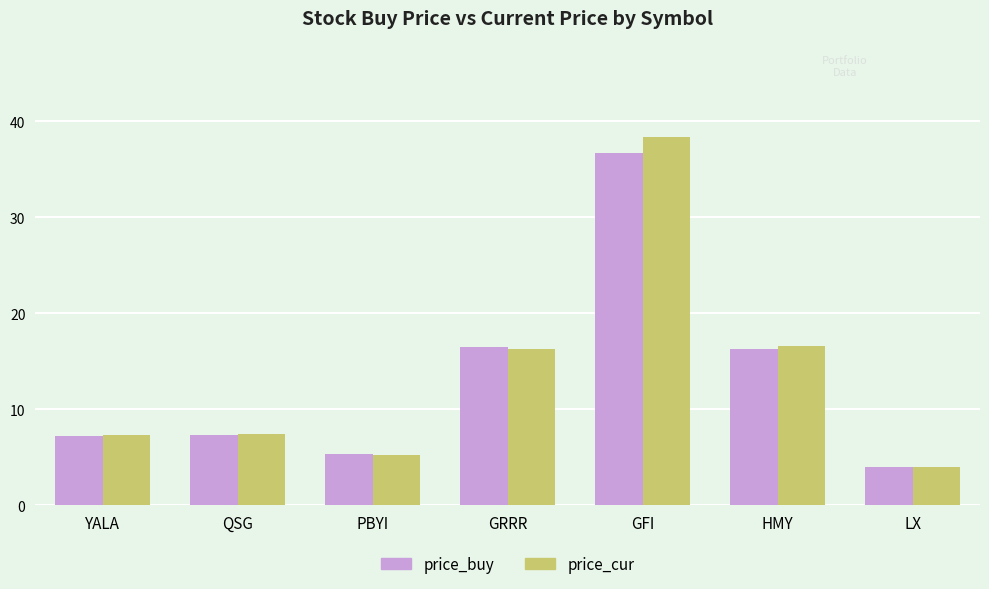

What is the sum of the price_buy values at PBYI and LX?

9.4